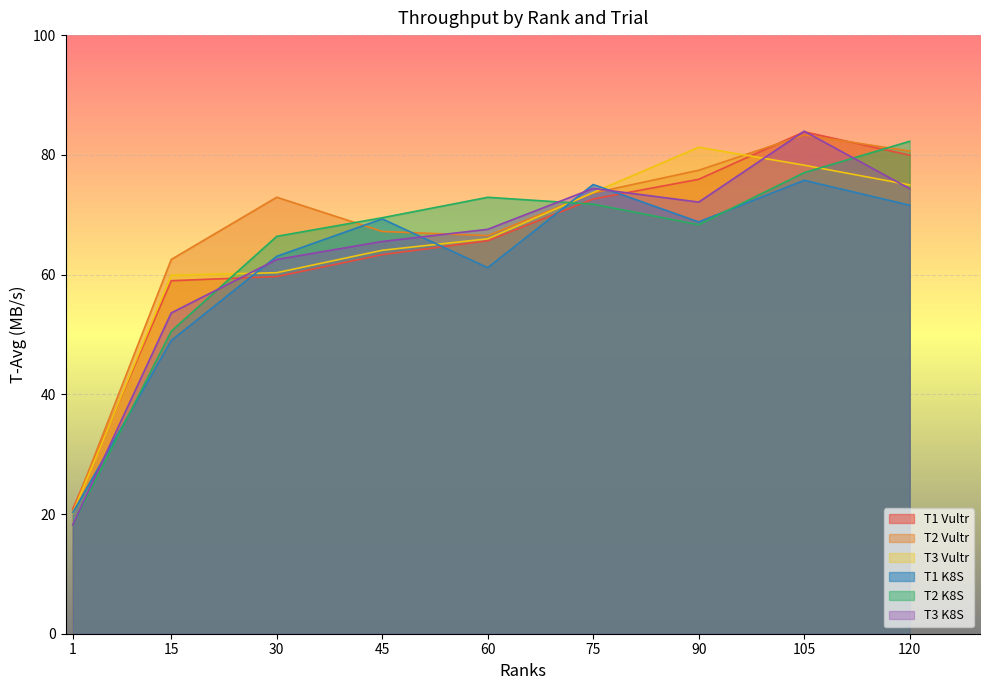

Where is the first local minimum for T2 K8S?

90